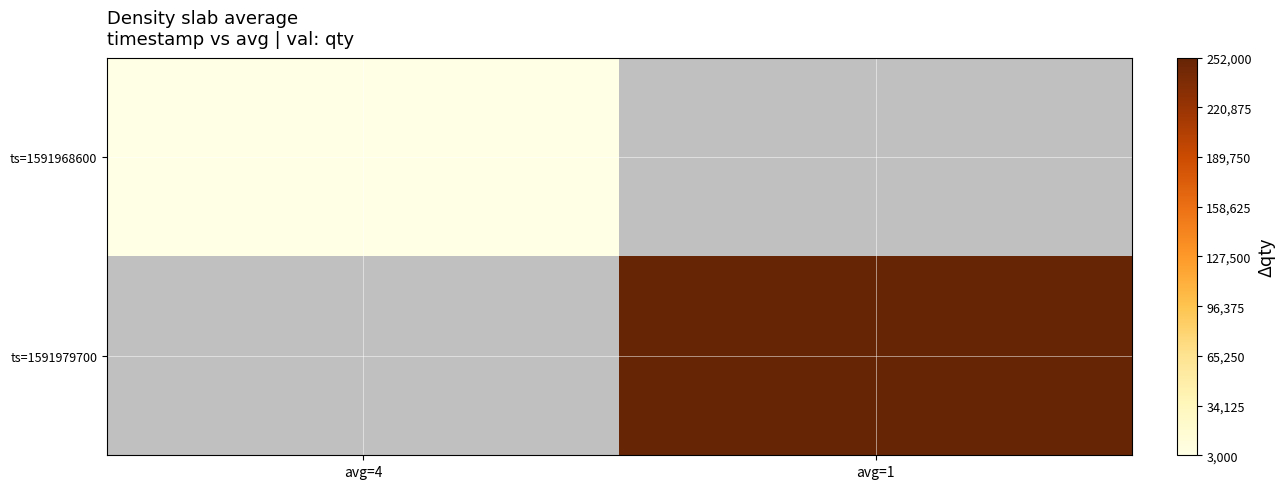

Rank the series by their maximum value, from lowest to highest.

ts=1591968600, ts=1591979700